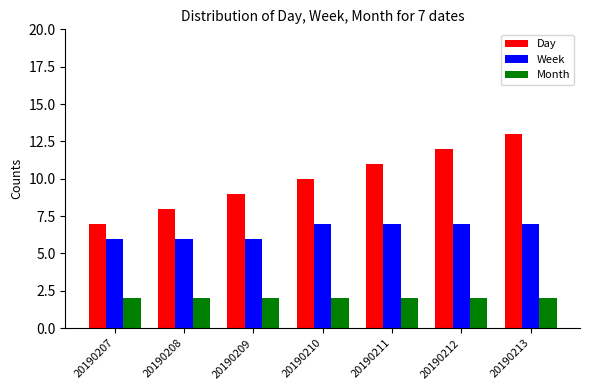

What is the approximate value of Week at 20190210?

7